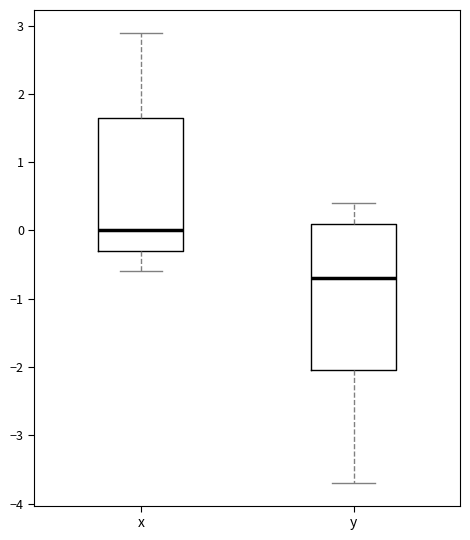

Which box's median line is the highest?

x